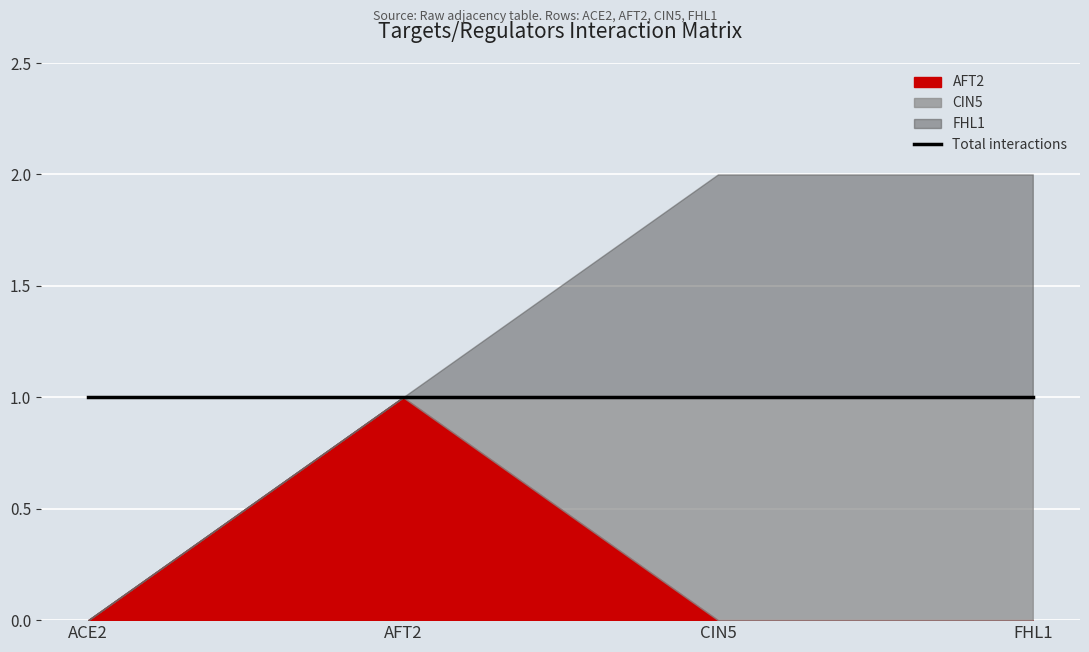

Which has a higher value, CIN5 or AFT2?

AFT2